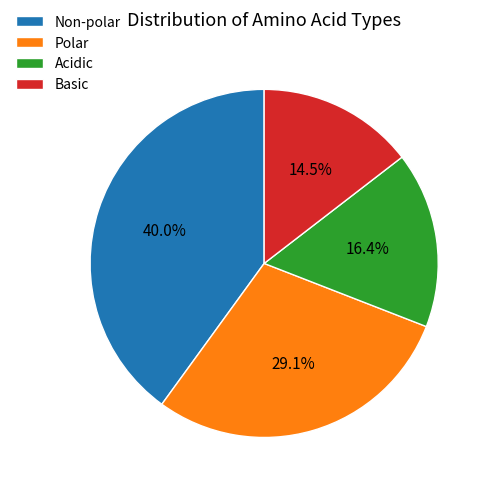

Which slice is the smallest?

Basic